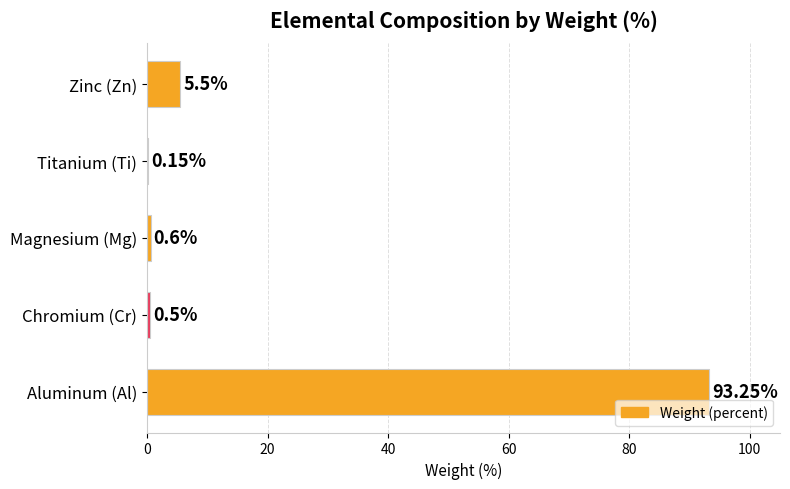

Which has a higher value, Titanium (Ti) or Magnesium (Mg)?

Magnesium (Mg)